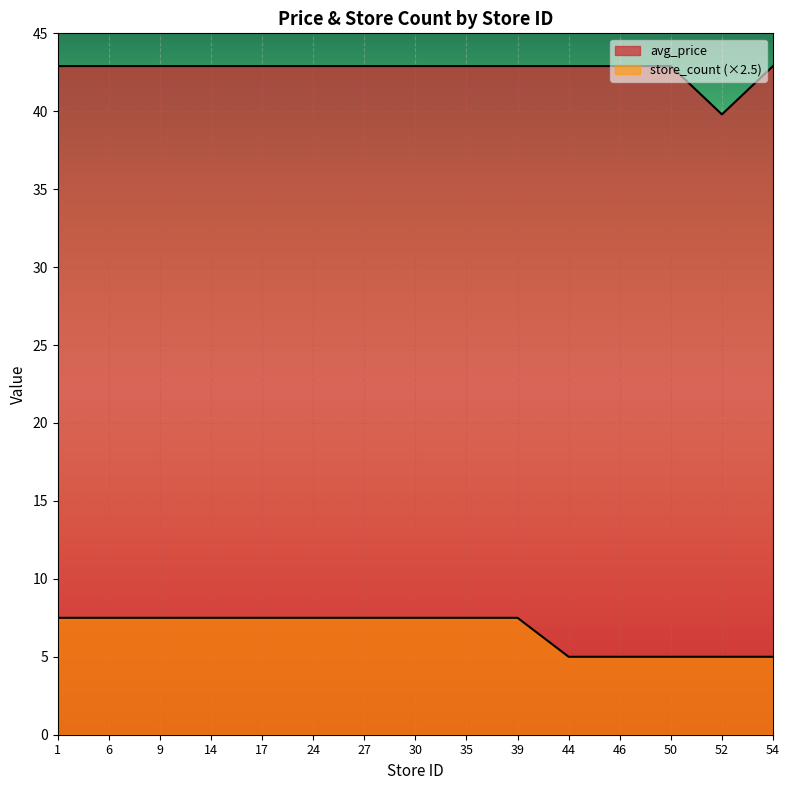

How many lines are shown in the chart?

2